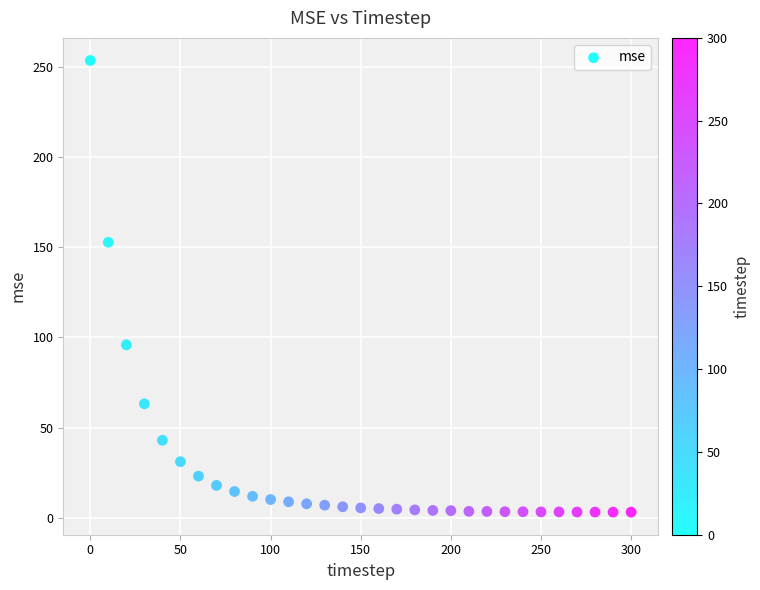

What Y value in the scatter plot is closest to 128?

152.7